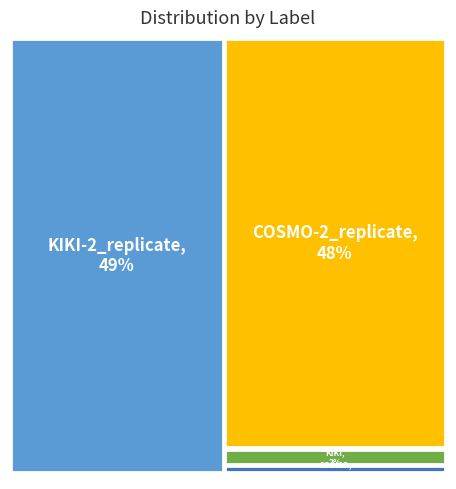

Which slice is the largest?

KIKI-2_replicate